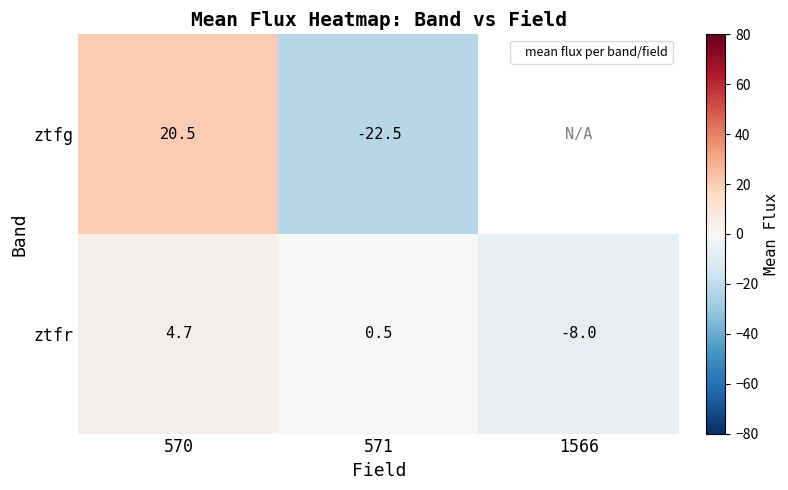

Is it true that ztfr equals -14.1 at 1566?

False